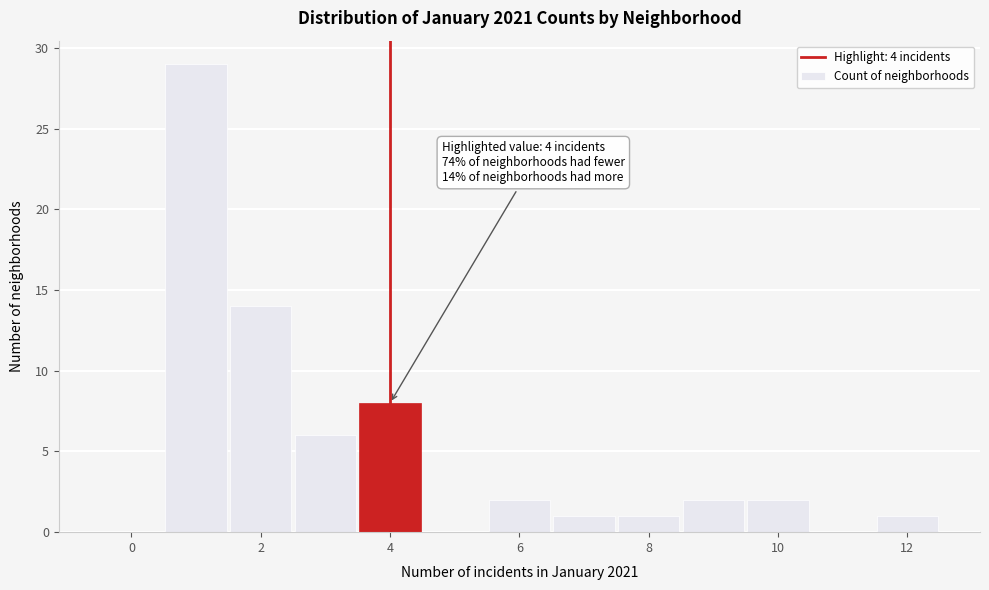

Which range on the x-axis has the tallest bar?

0.5 to 1.5